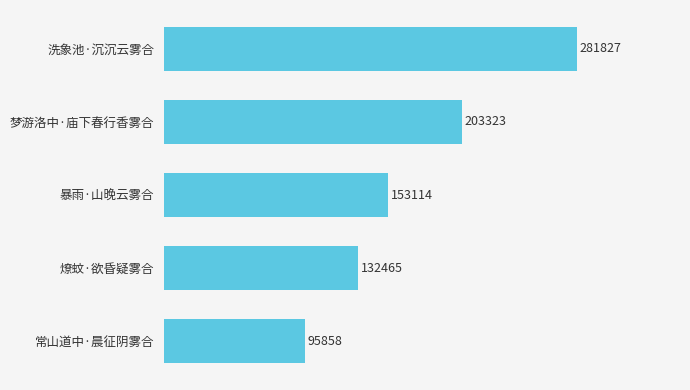

Reading bottom to top, transcribe all the data shown in this chart.

常山道中·晨征阴雾合=95858	燎蚊·欲昏疑雾合=132465	暴雨·山晚云雾合=153114	梦游洛中·庙下春行香雾合=203323	洗象池·沉沉云雾合=281827